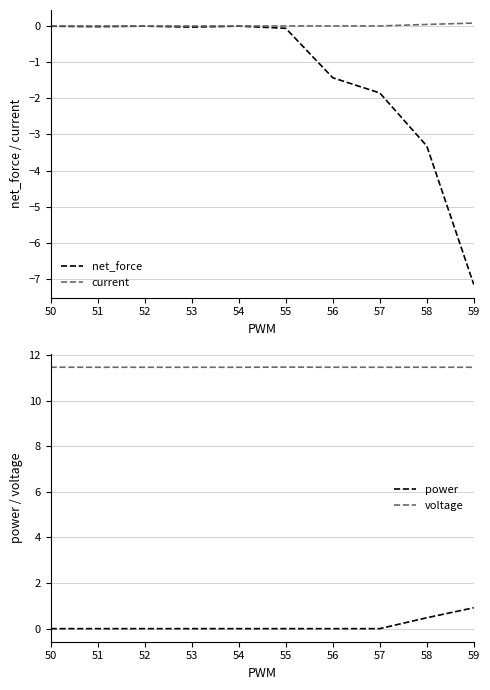

What is the average value of the voltage series?

11.5